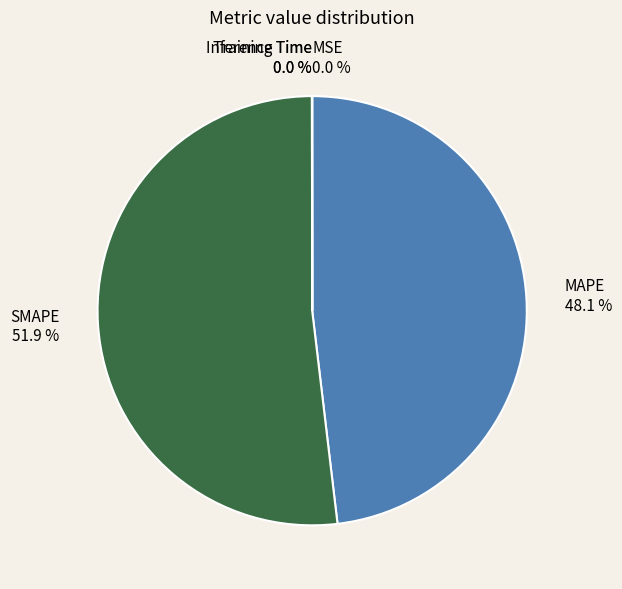

Which slice represents more than half of the pie?

SMAPE